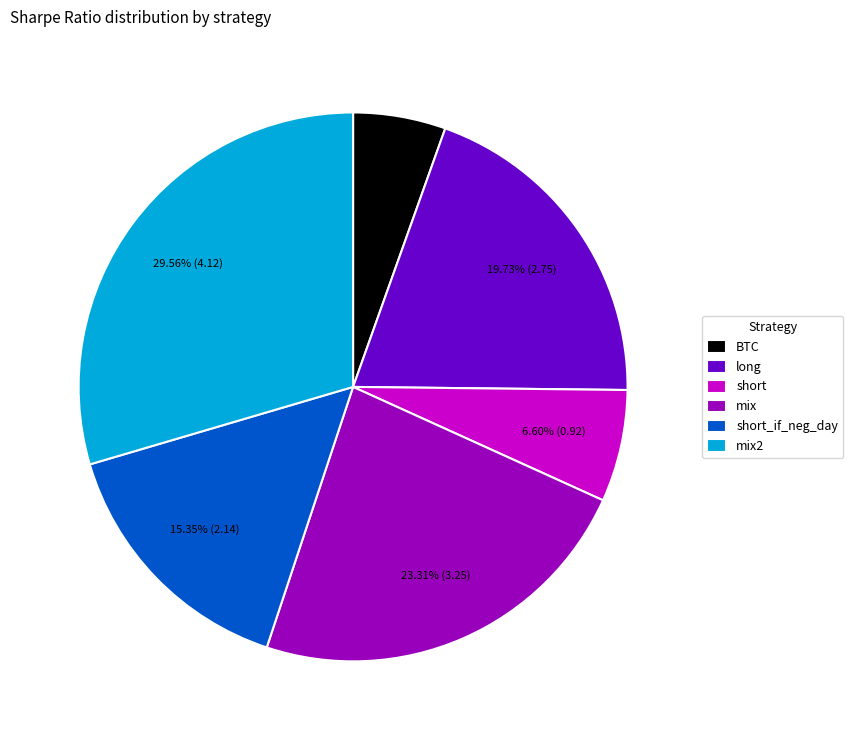

True or false: BTC accounts for 5% of the total.

True